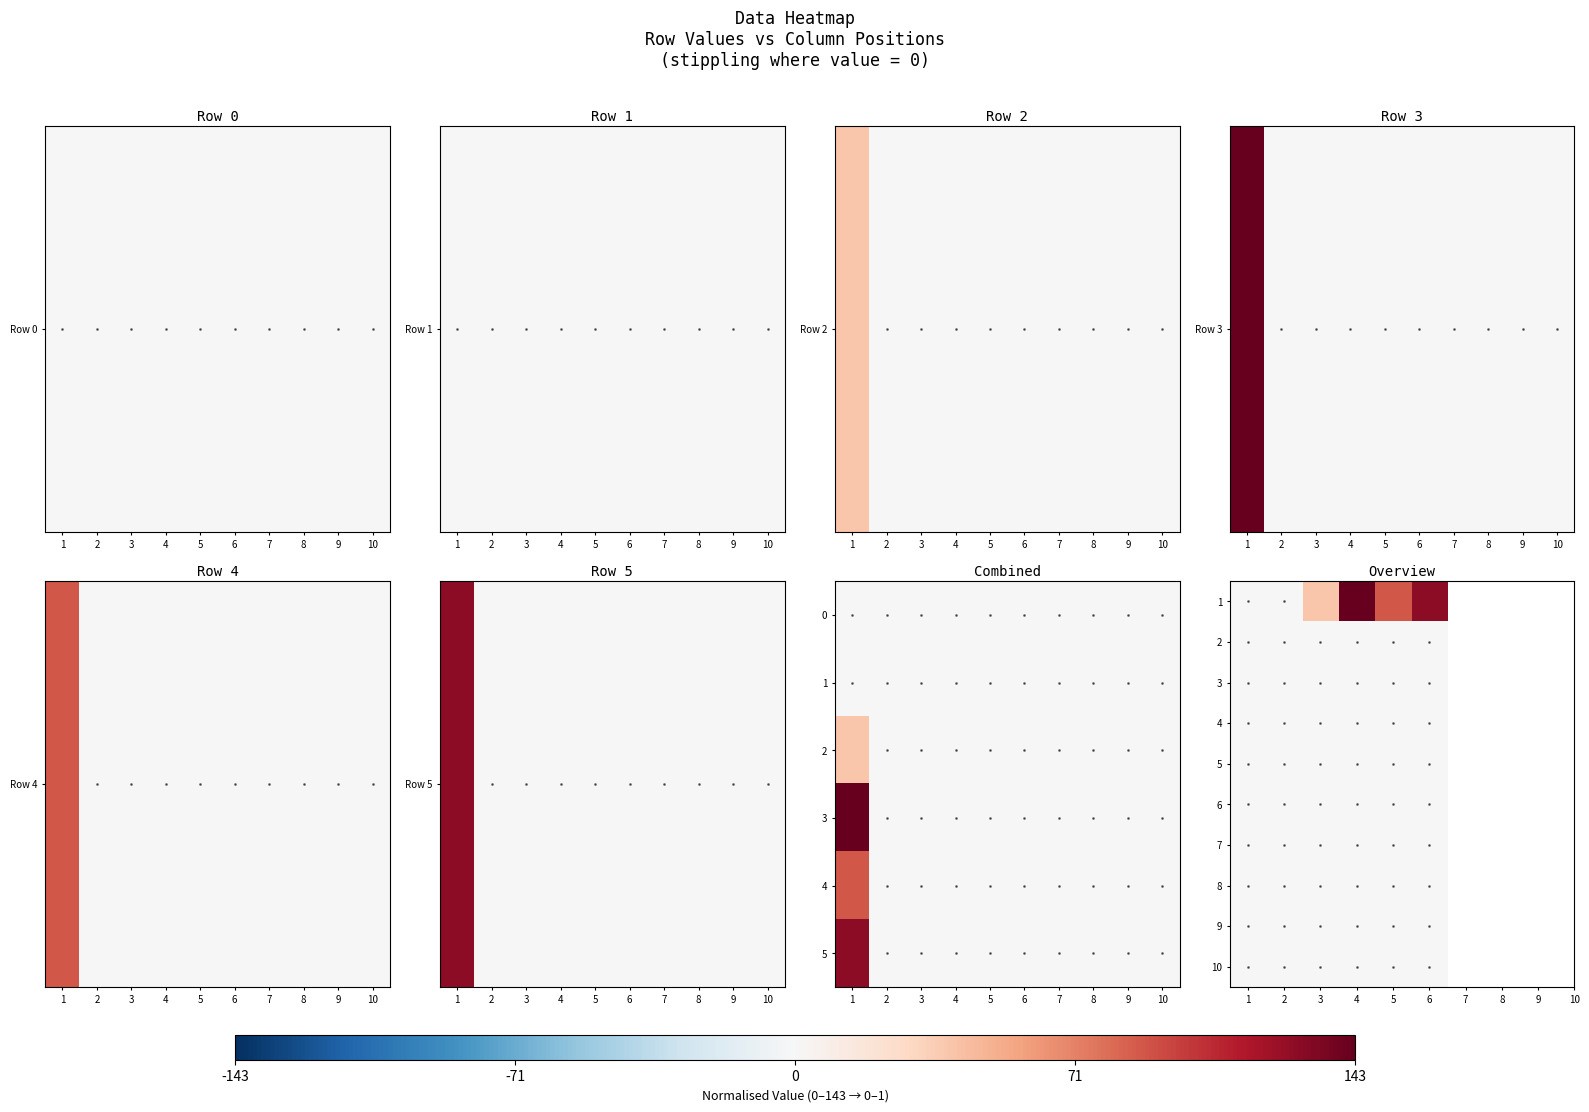

Between 1 and 6, which is larger?

6